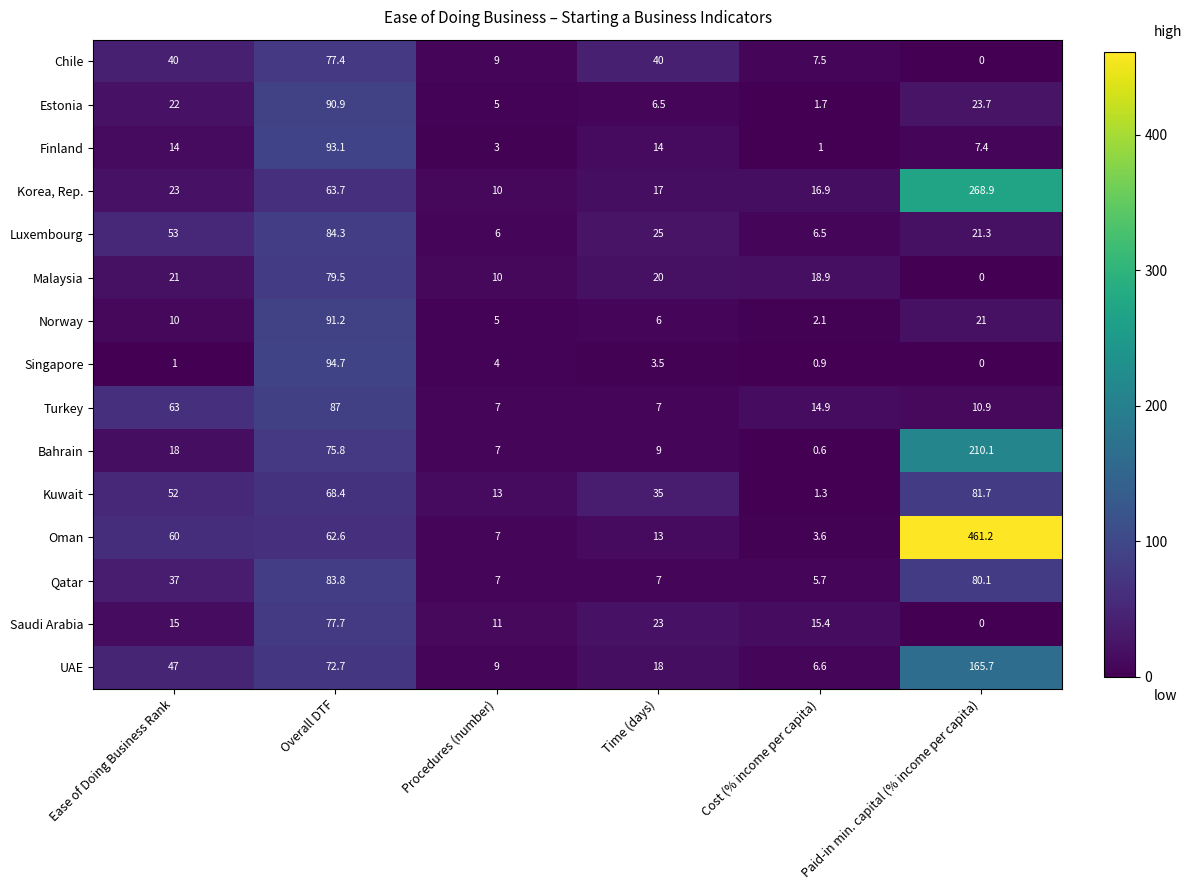

What is the approximate value of Korea, Rep. at Ease of Doing Business Rank?

23.0